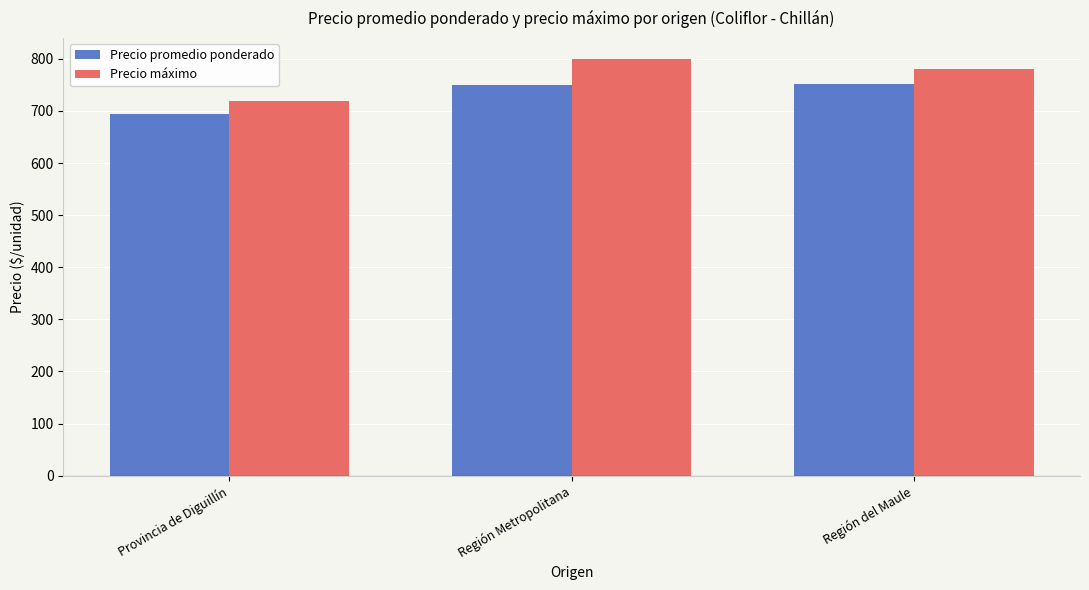

True or false: Precio promedio ponderado has a value of 694.2 at Provincia de Diguillín.

True